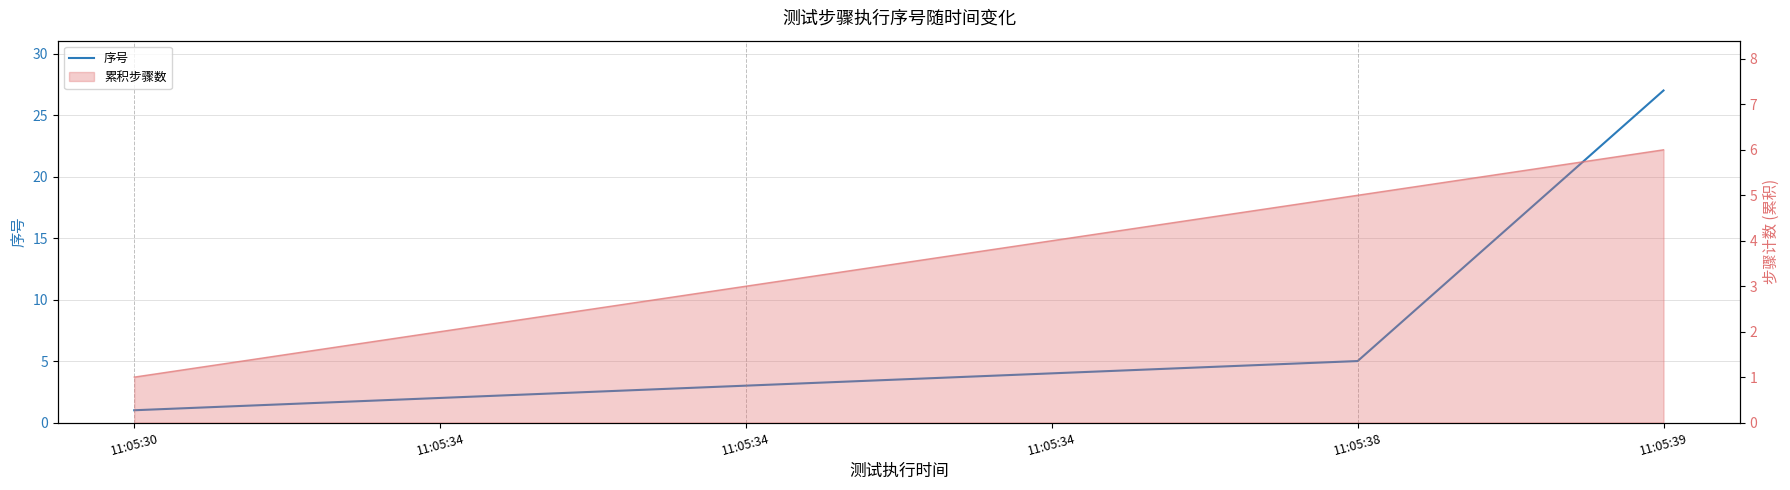

What is the value of the 累积步骤数 (line) point at the 2nd from the left?

2